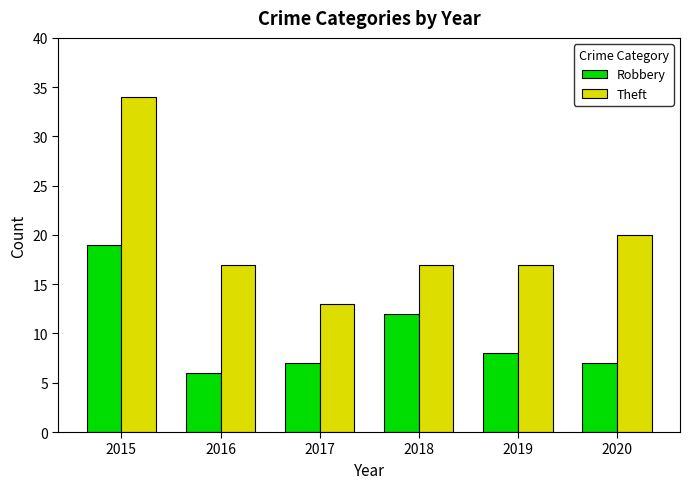

Is it true that Theft equals 34 at 2015?

True